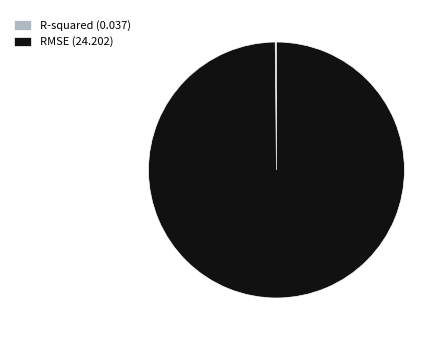

What is the largest slice in the pie chart?

RMSE (24.202)